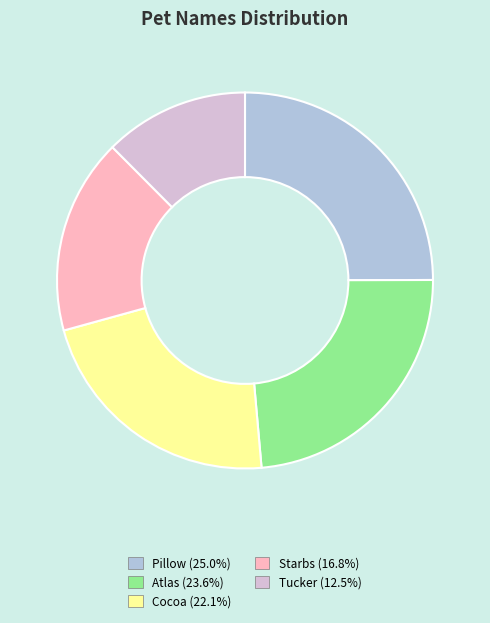

True or false: Cocoa accounts for 22% of the total.

True